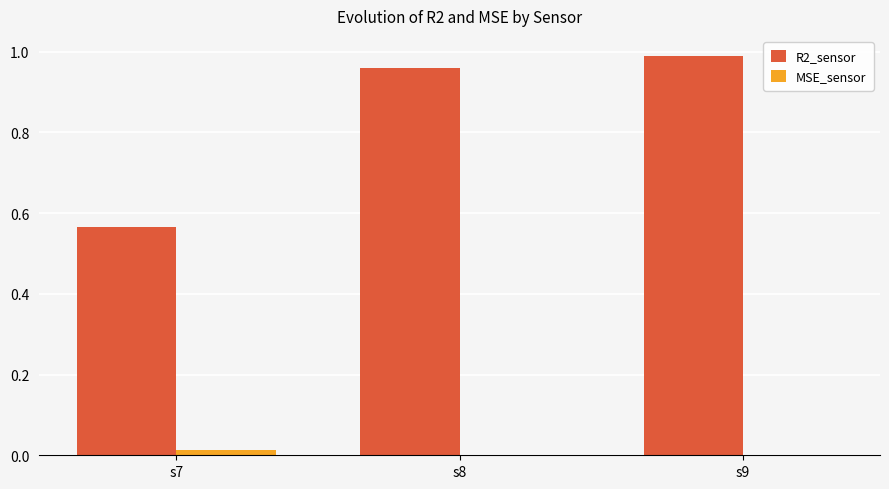

Is it true that R2_sensor equals 0.3 at s7?

False